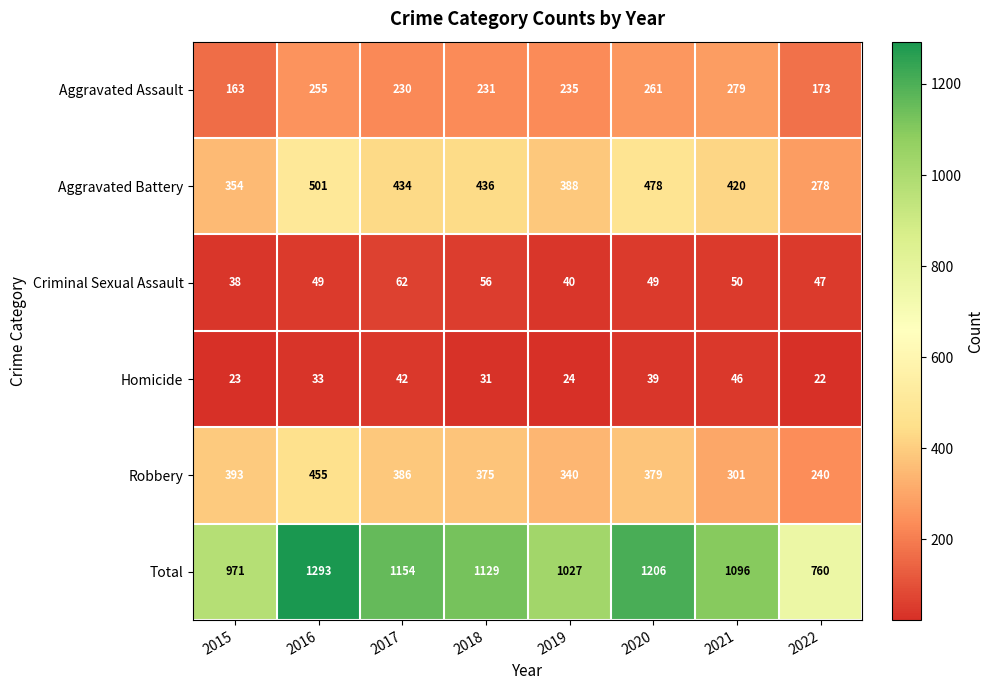

What is the average value of the Aggravated Battery series?

411